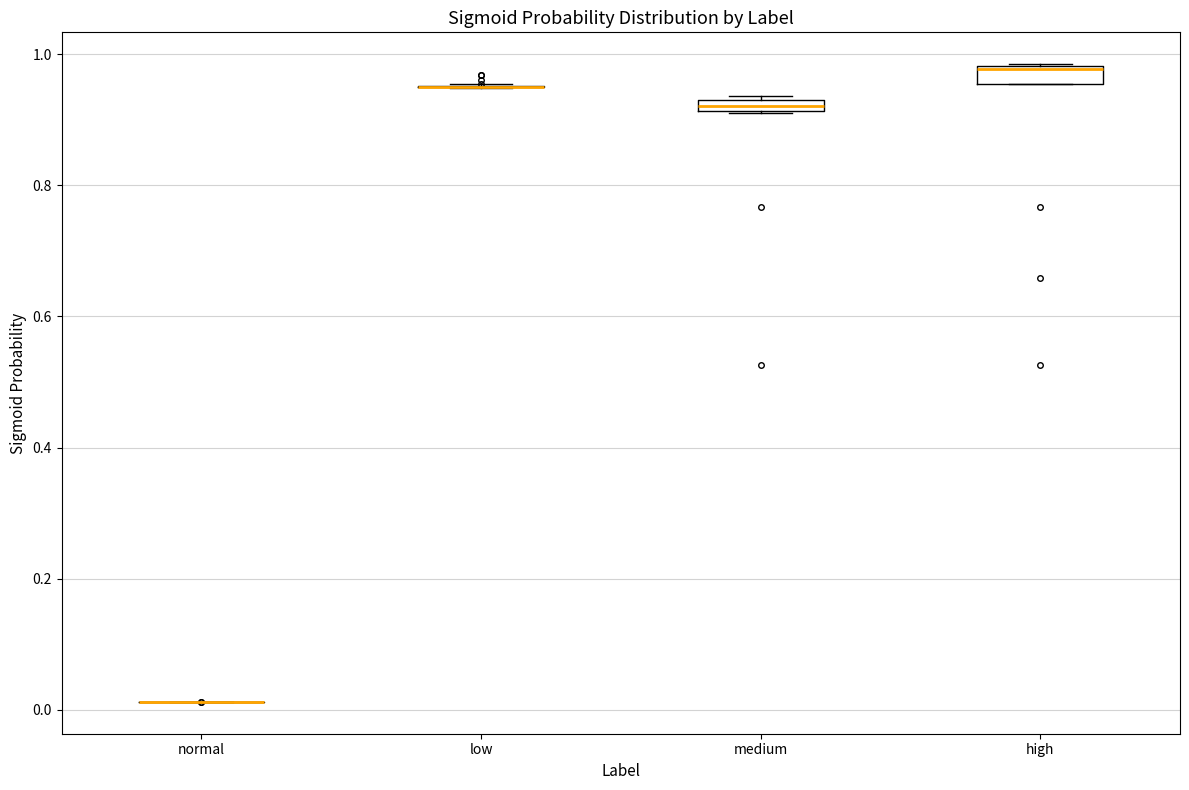

Where is the upper edge of the box for medium on the y-axis? The values are not printed on the chart, so give them approximately, as read against the axis.

0.94